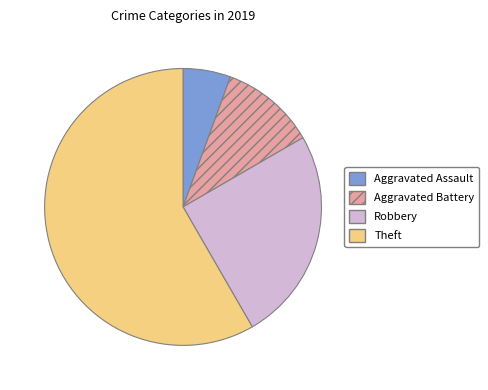

Which category has the smallest portion of the pie?

Aggravated Assault